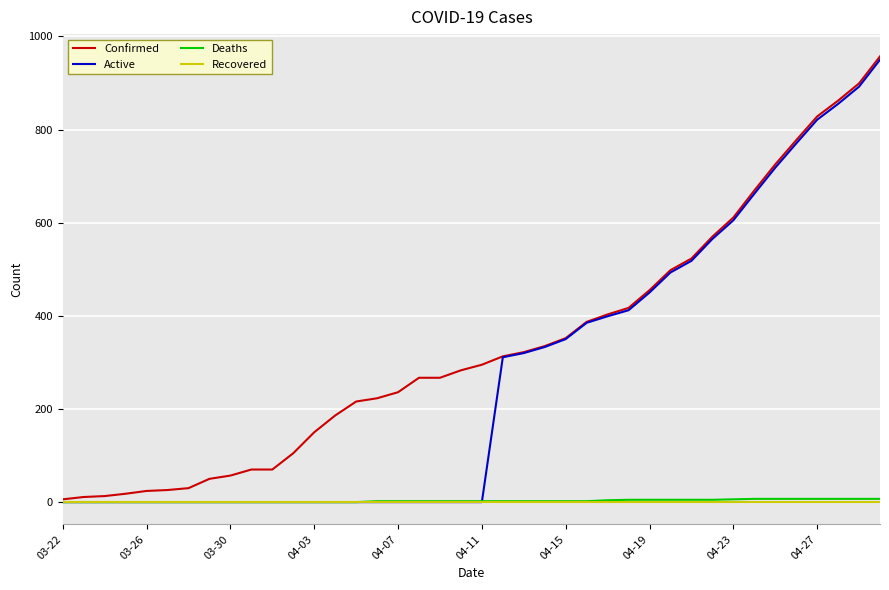

Which series has the largest total across all categories?

Confirmed